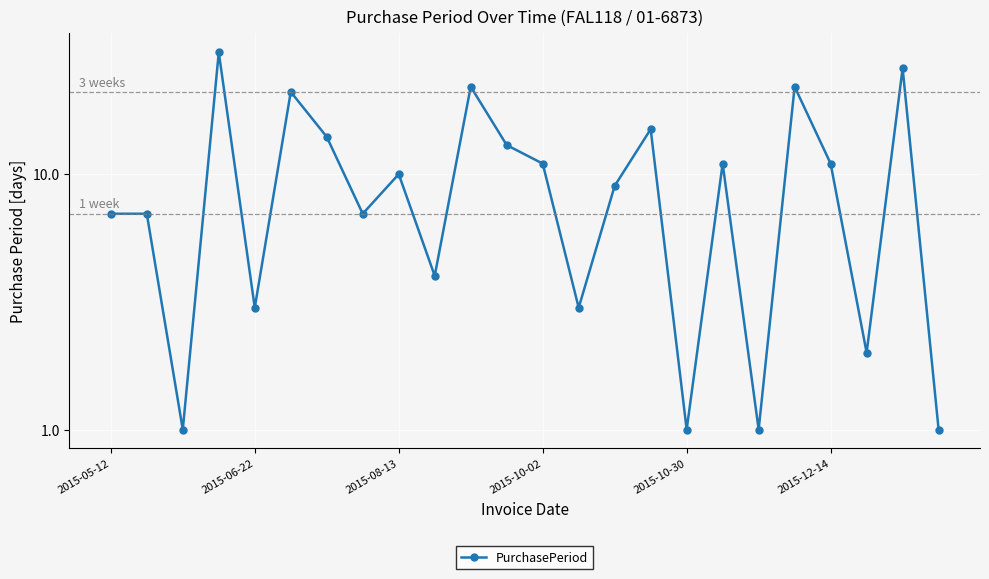

The chart shows a value of 10 at 2015-08-13. True or false?

True